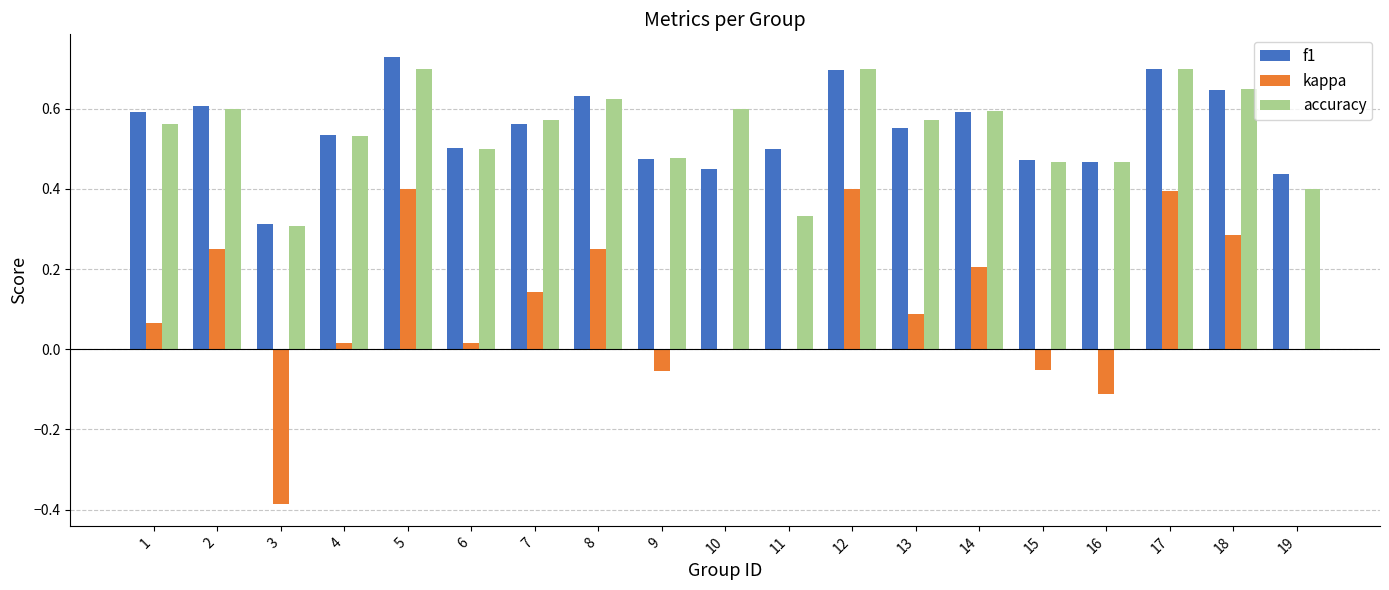

Which series changed the most between 14 and 15?

kappa